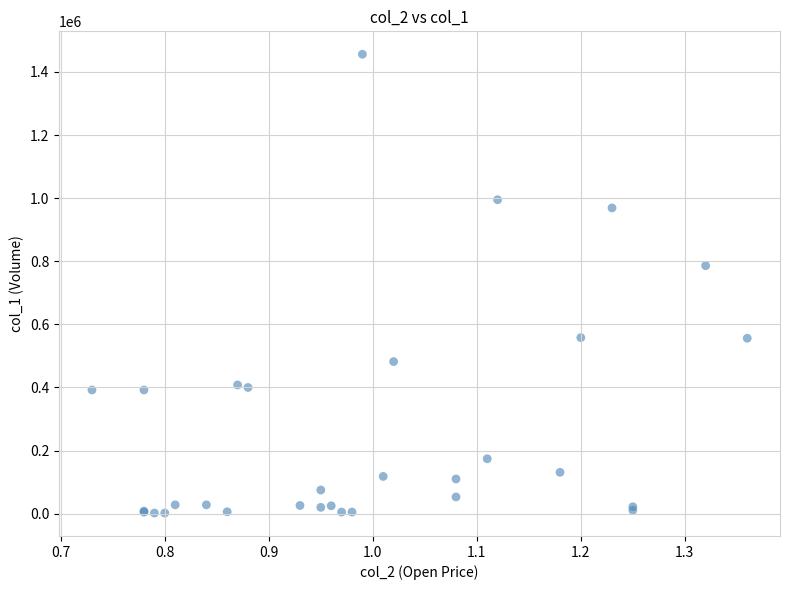

What Y value in the scatter plot is closest to 729000?

786000